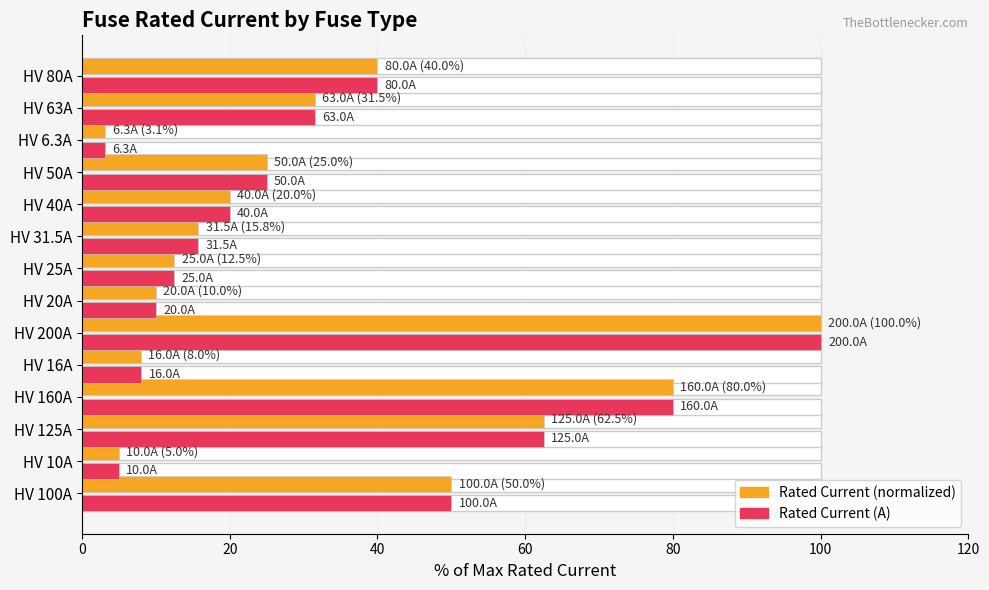

What value does the Rated Current A (raw %) series have at HV 200A?

100.0